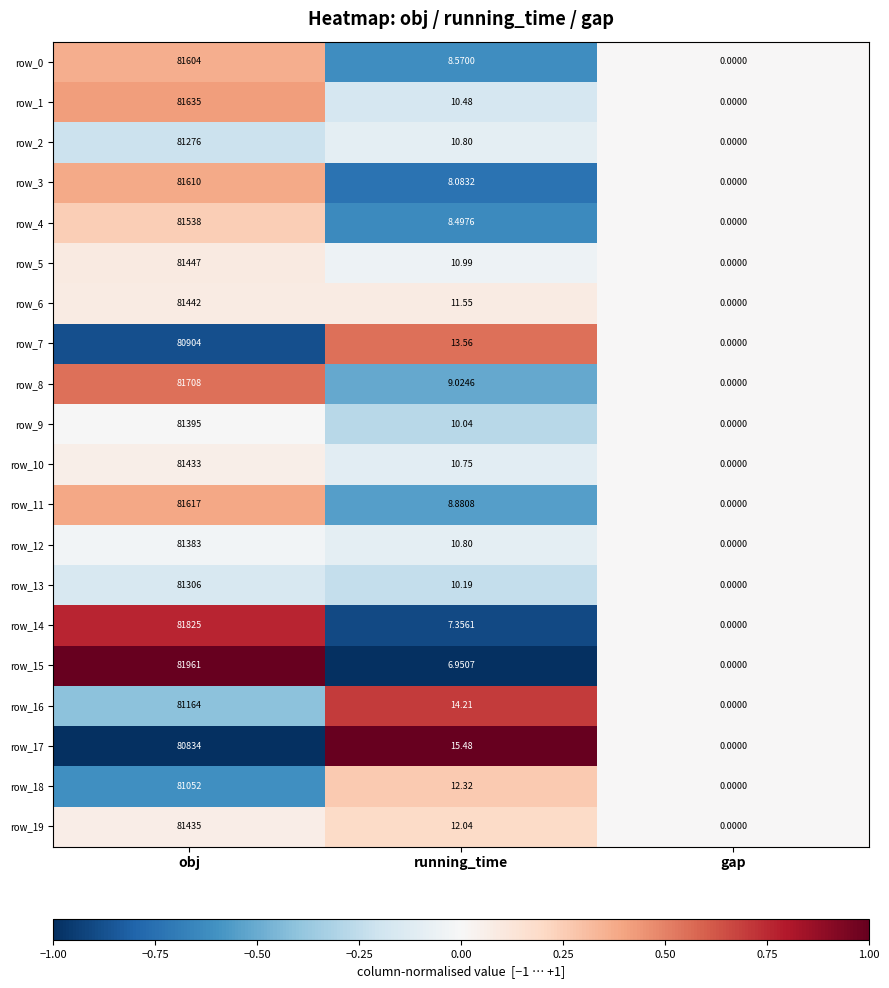

Where does the row_15 series first go above 6?

obj